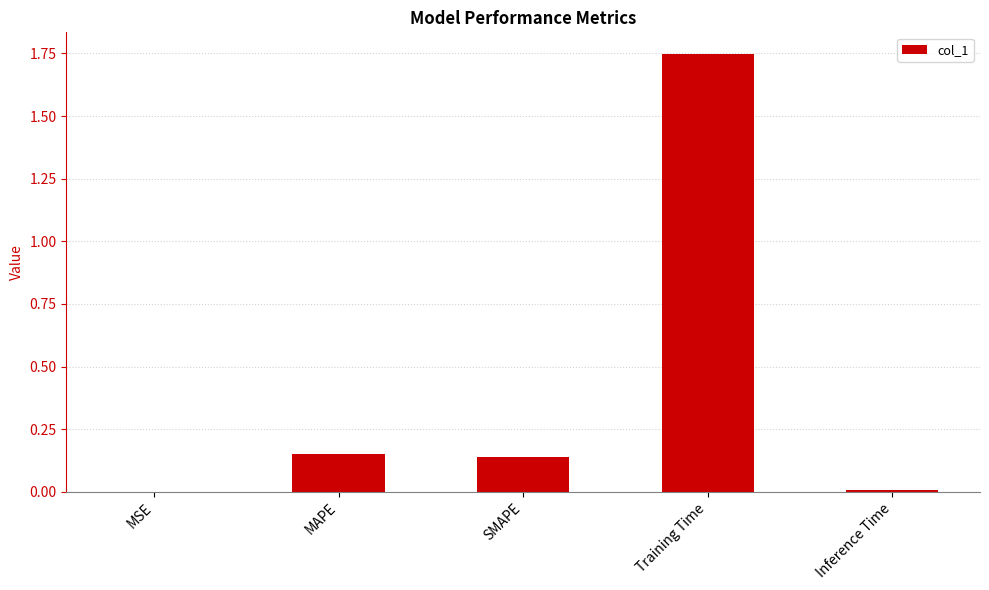

What is the sum of the values at Training Time and SMAPE?

1.9